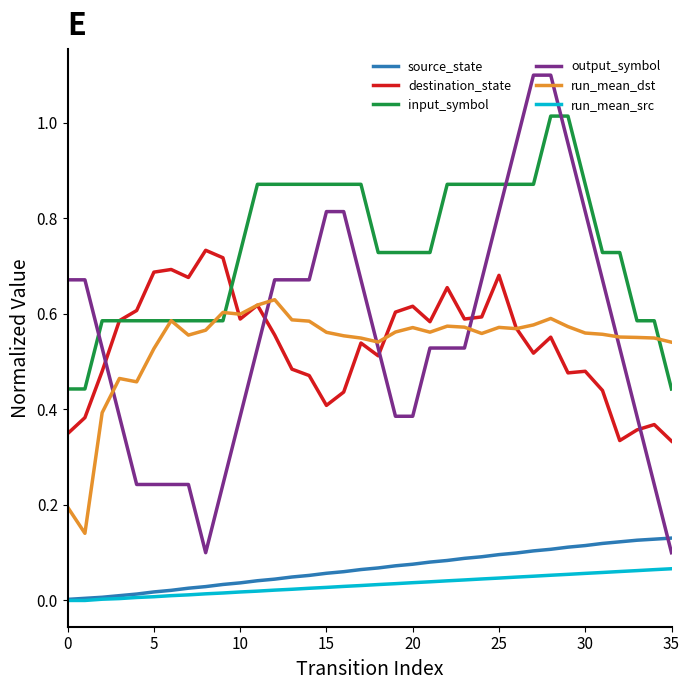

What is the greatest value displayed?

1.1